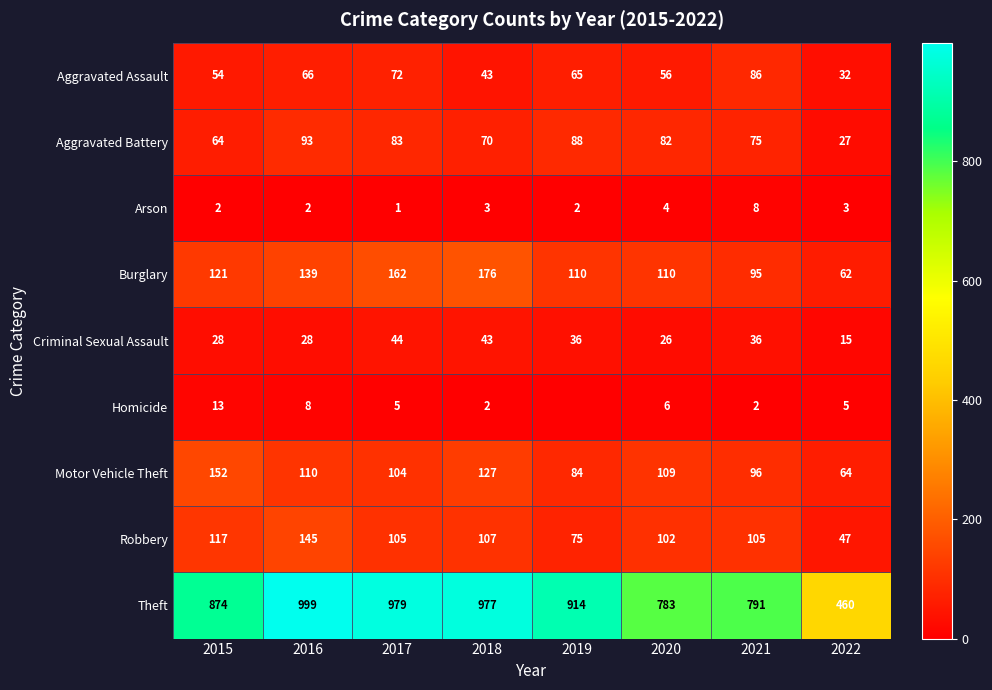

Where is Motor Vehicle Theft nearest to the value 108?

2020